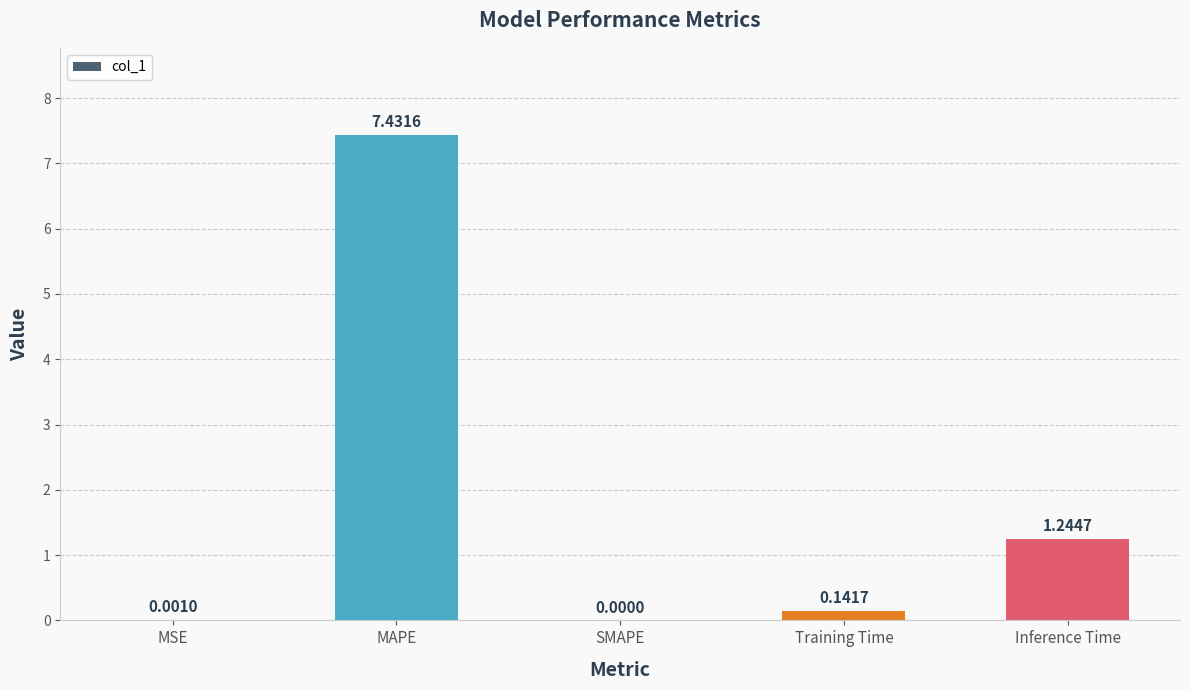

What is the greatest value displayed?

7.4